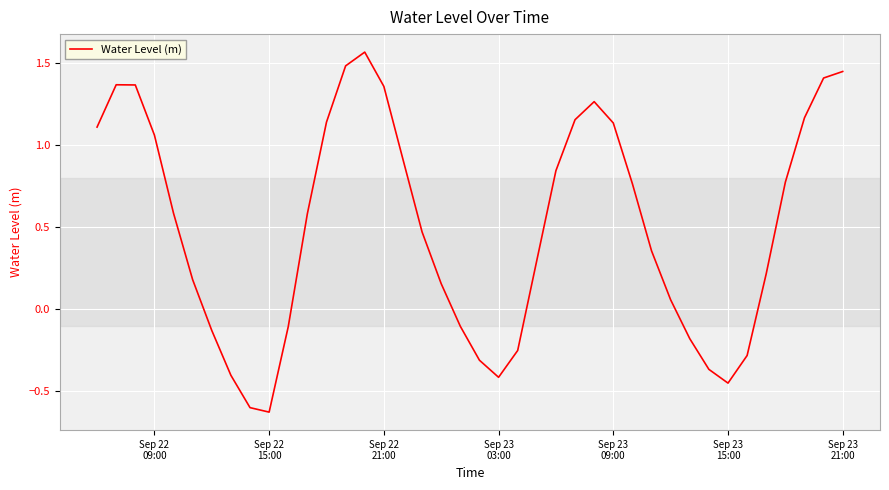

What is the difference between the maximum and minimum values?

2.2